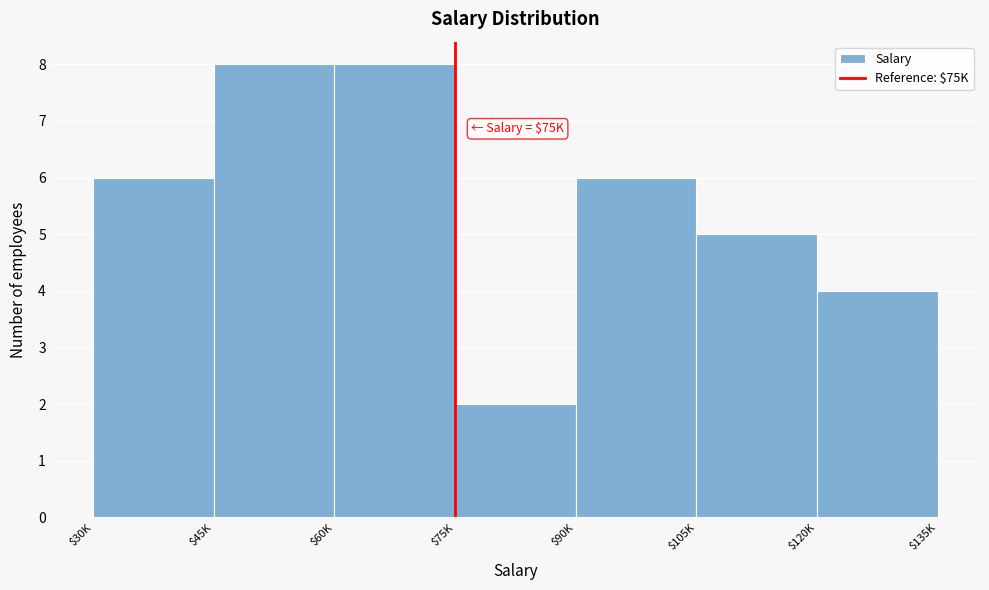

Reading left to right, what are all the values shown in this chart?

6	8	8	2	6	5	4